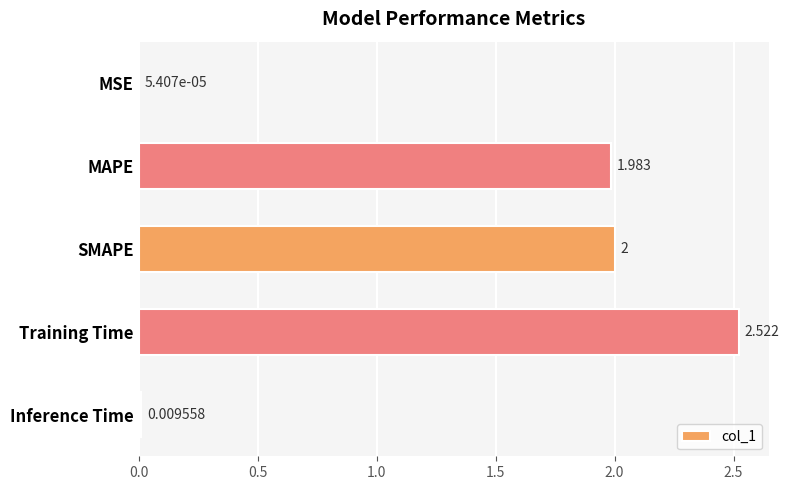

Which category has the highest value across all series?

Training Time